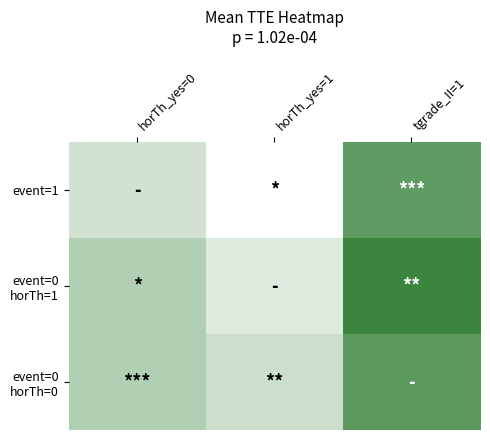

Which series has the largest range (max minus min)?

event=1